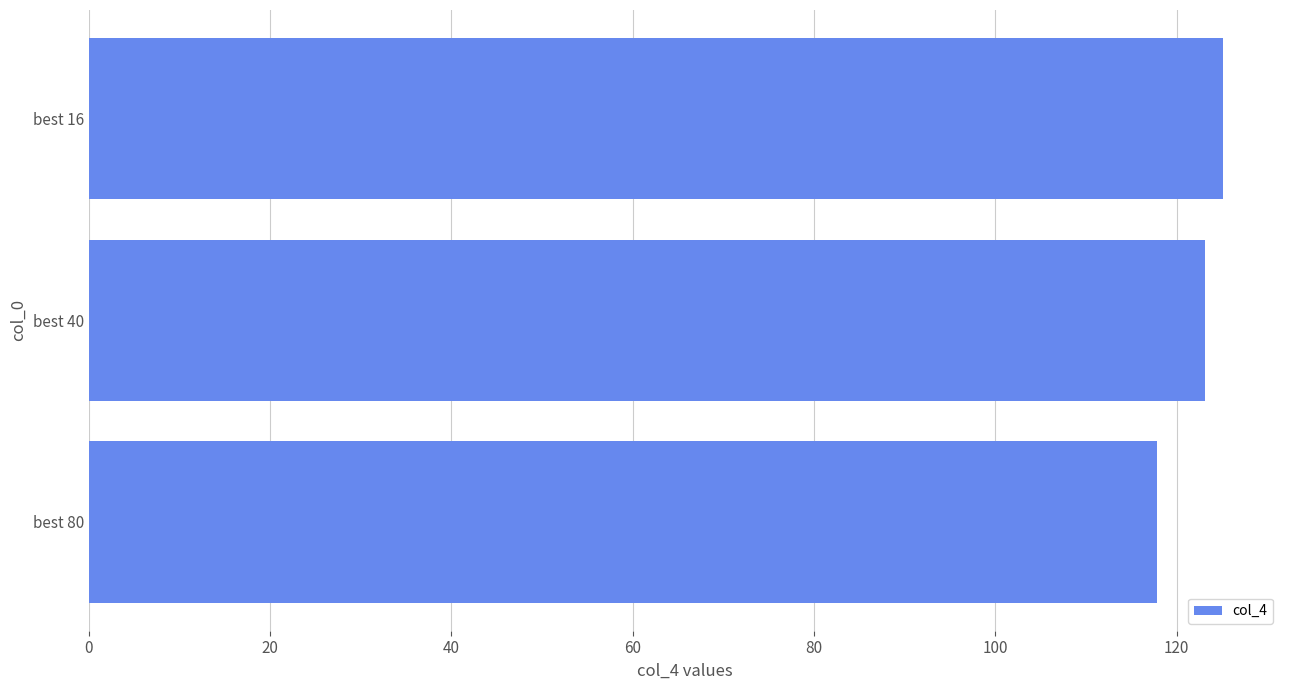

Where is the data nearest to the value 121?

best 40